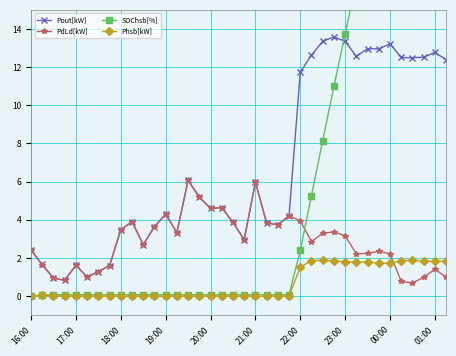

What is the maximum value shown in the chart?

38.7